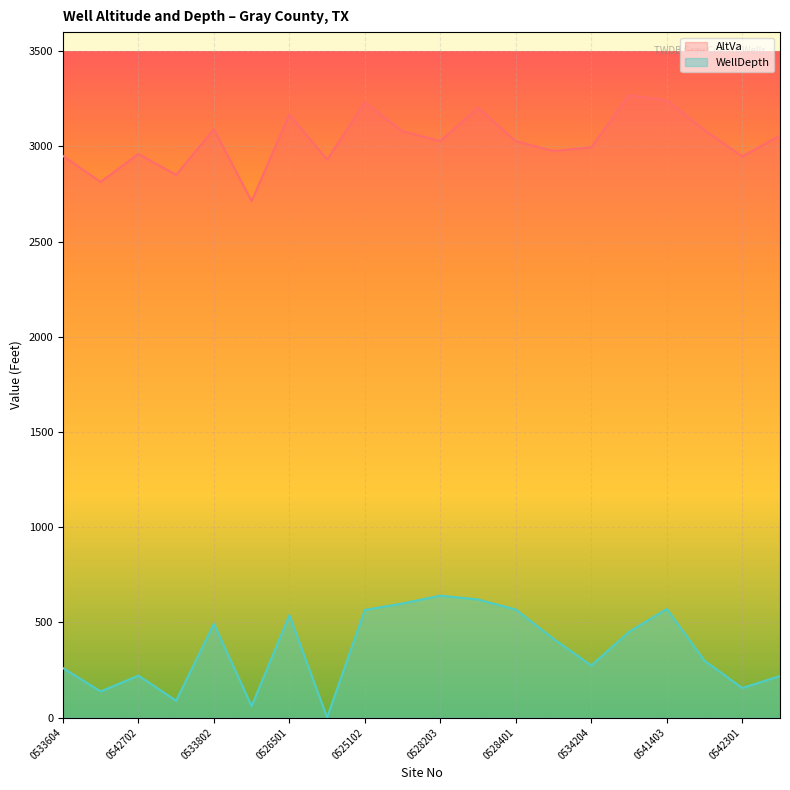

Which series has the widest spread of values?

WellDepth